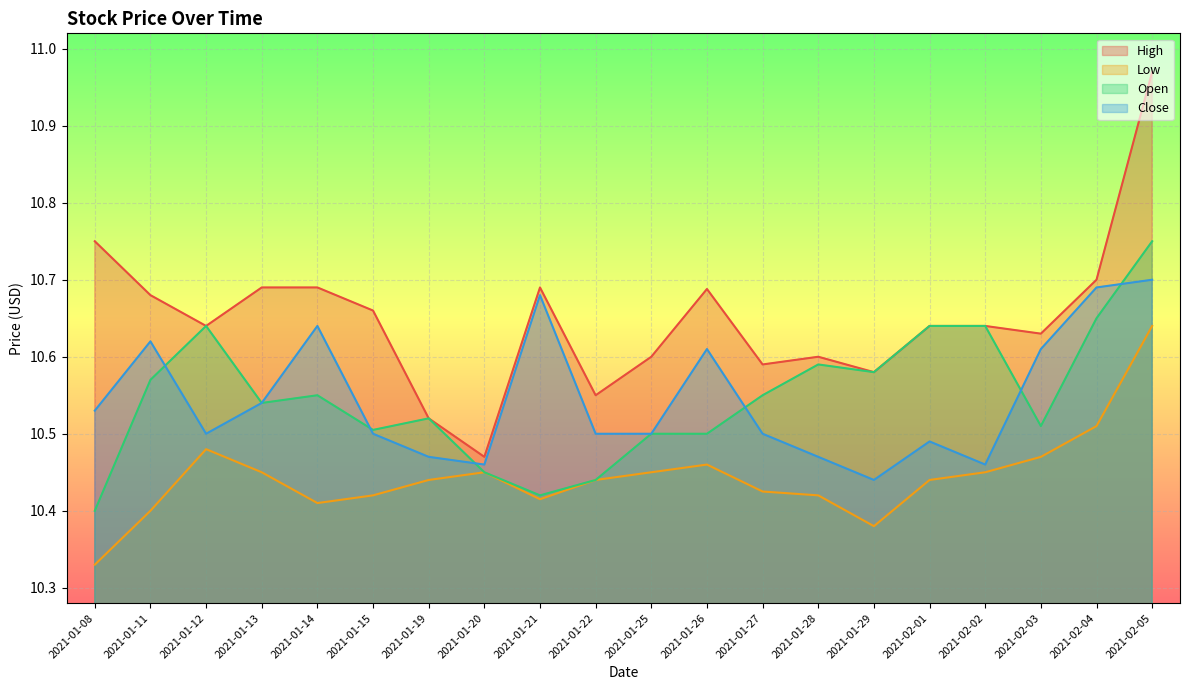

Where is the first local minimum for Close?

2021-01-12